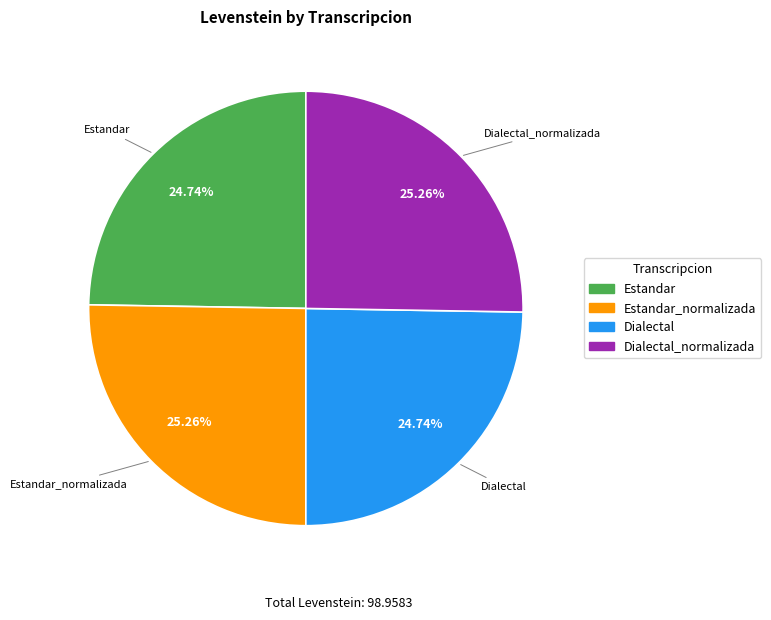

Is there a majority slice in this chart?

No